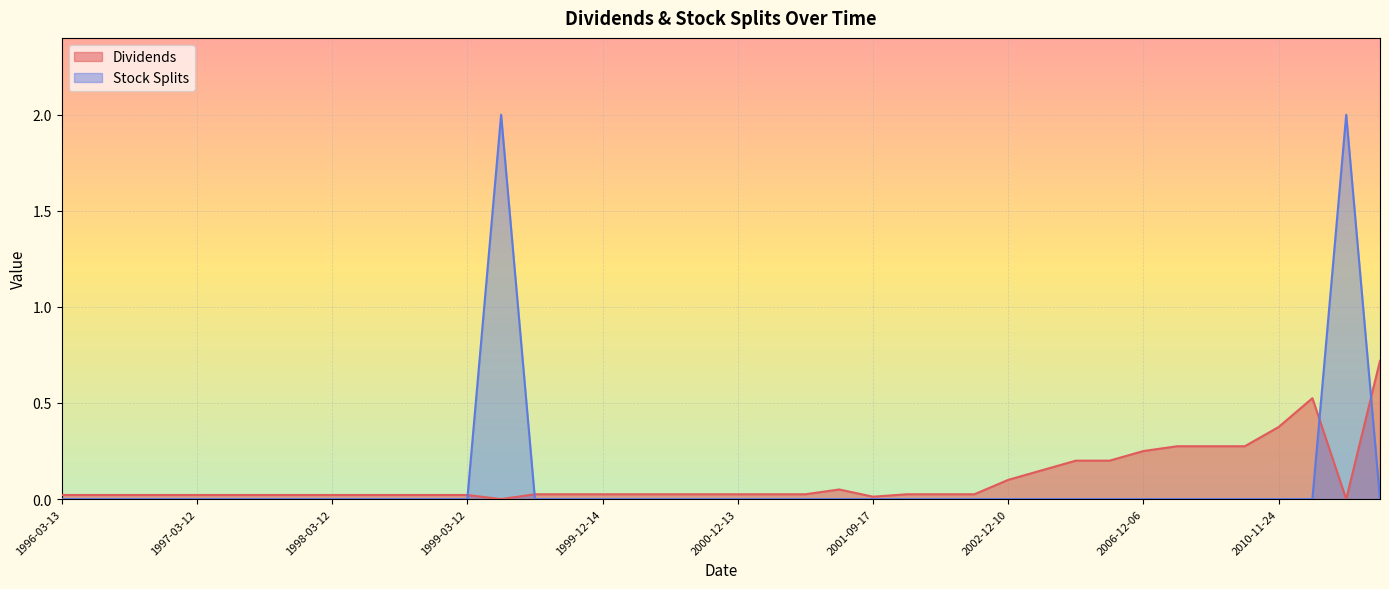

At which category is the sum across all series the highest?

1999-06-03